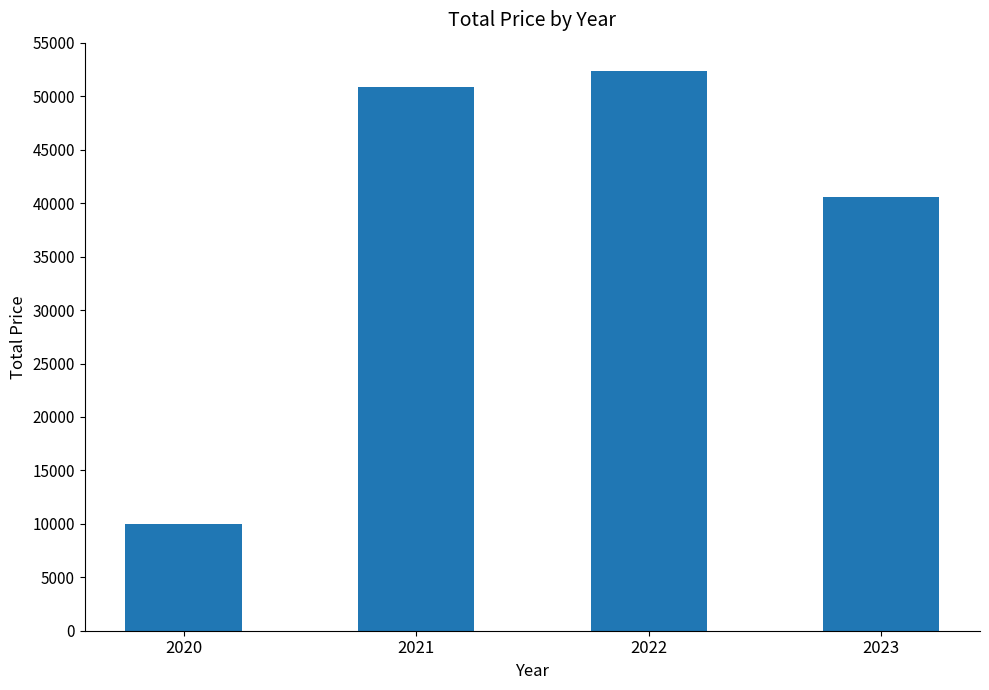

List the labels in order of value, largest first.

2022, 2021, 2023, 2020